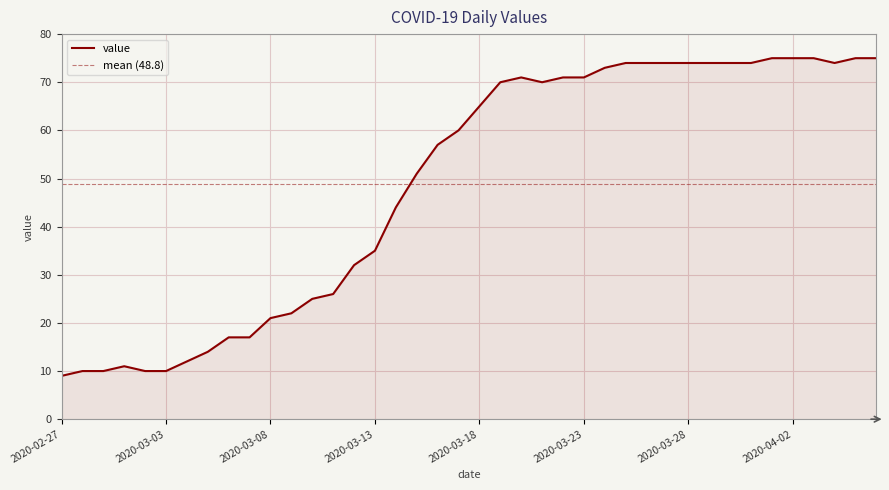

What is the greatest value displayed?

75